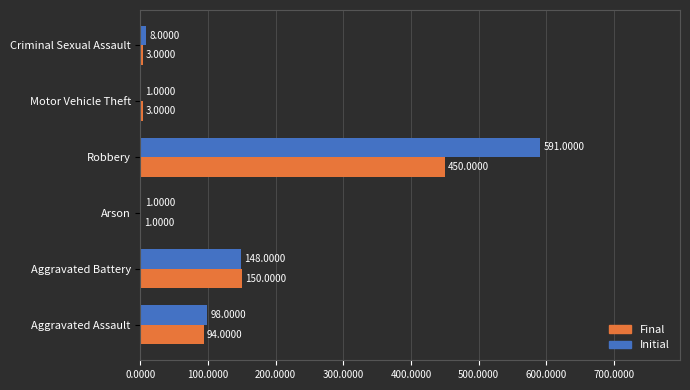

At which label is Final closest to 225?

Aggravated Battery